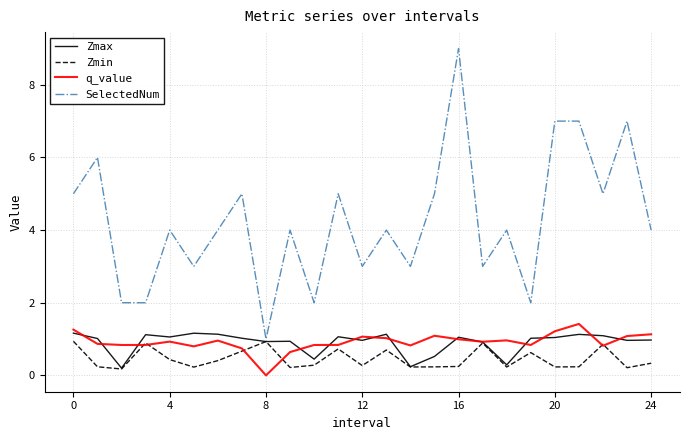

Which series has the largest total across all categories?

SelectedNum